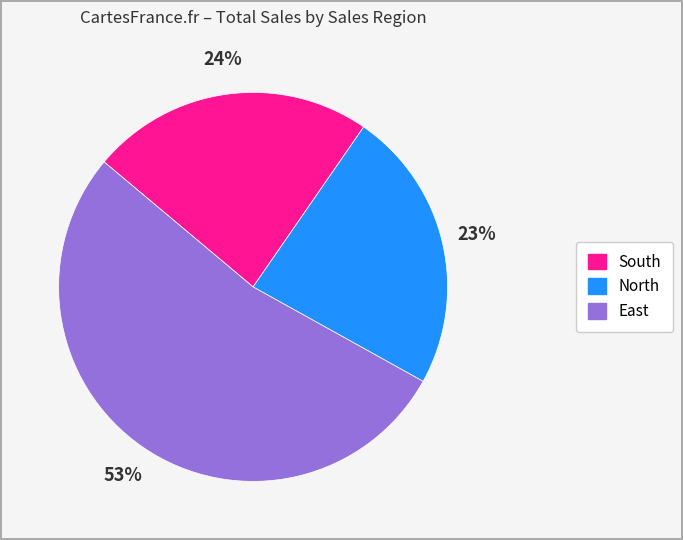

Which slice is the largest?

East